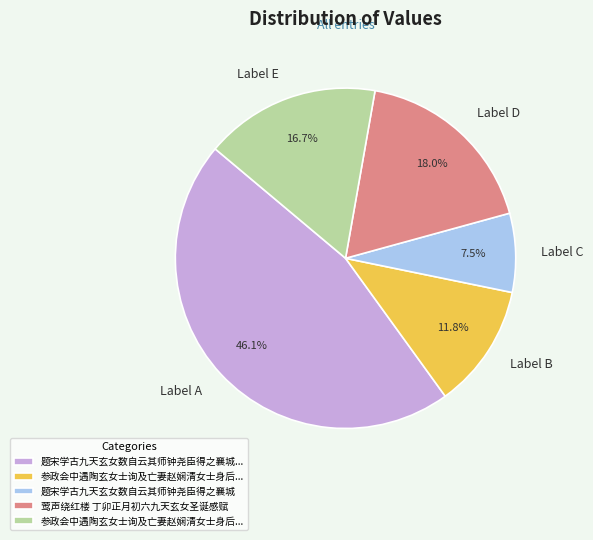

Count the number of slices in the pie.

5